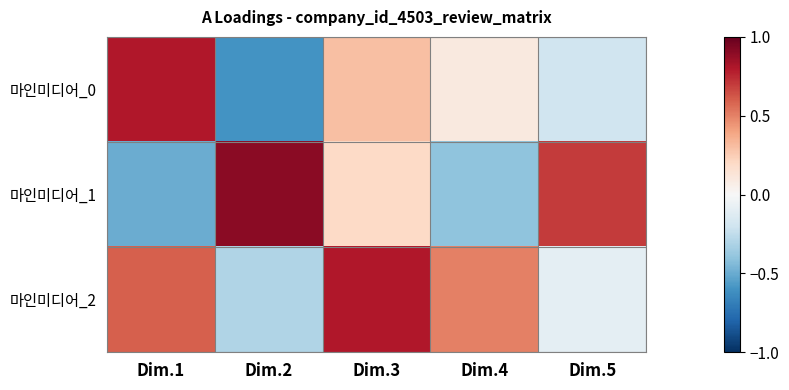

Rank the series by their average value, from highest to lowest.

마인미디어_2, 마인미디어_1, 마인미디어_0